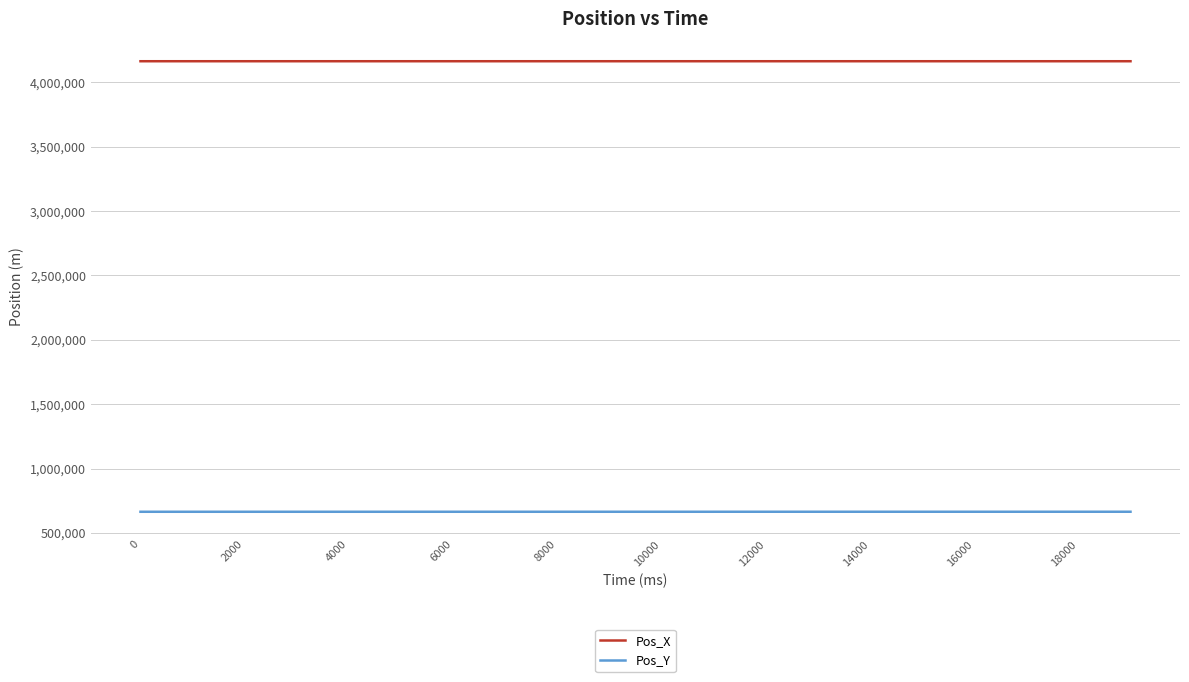

Which series has the largest total across all categories?

Pos_X